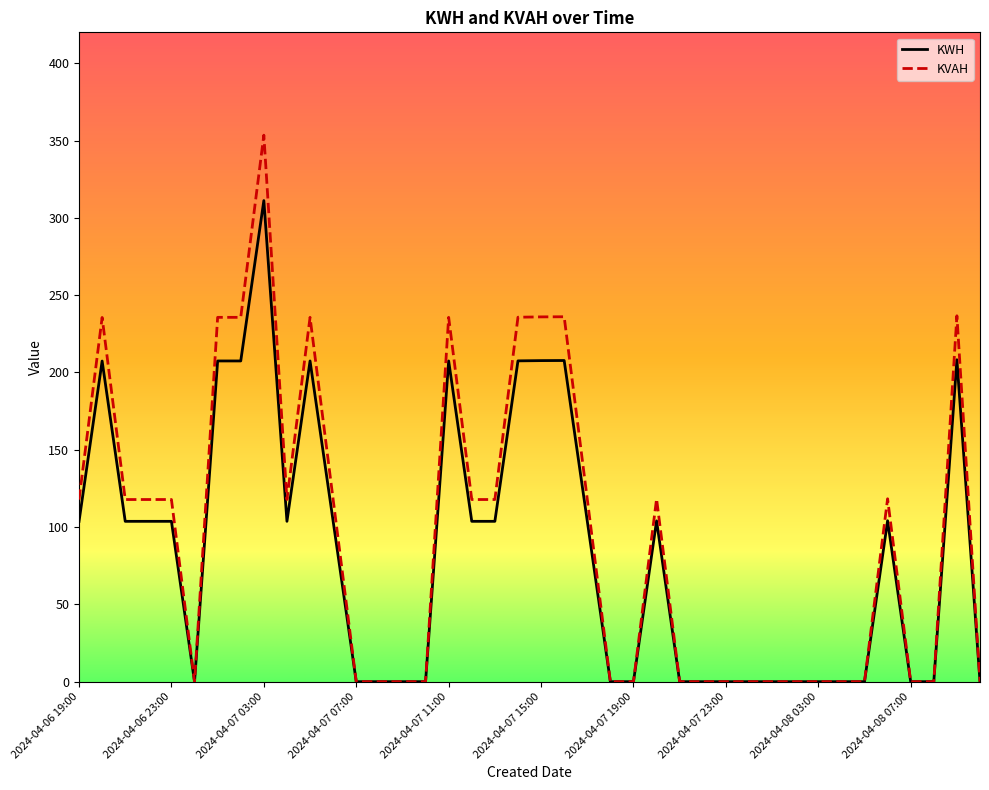

Which series has the widest spread of values?

KVAH